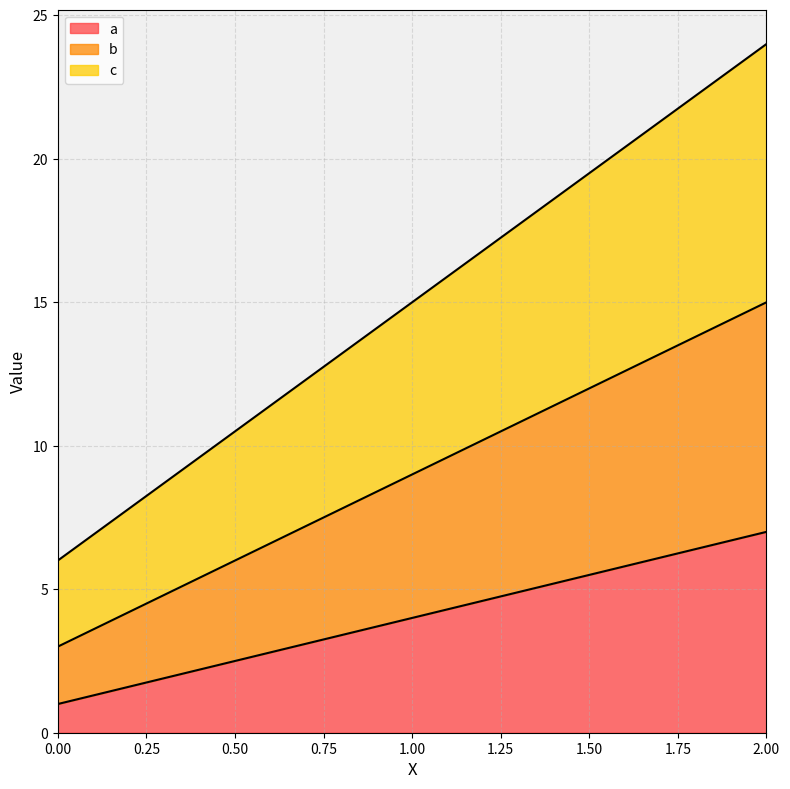

What is the spread (max minus min) of values at 2?

17